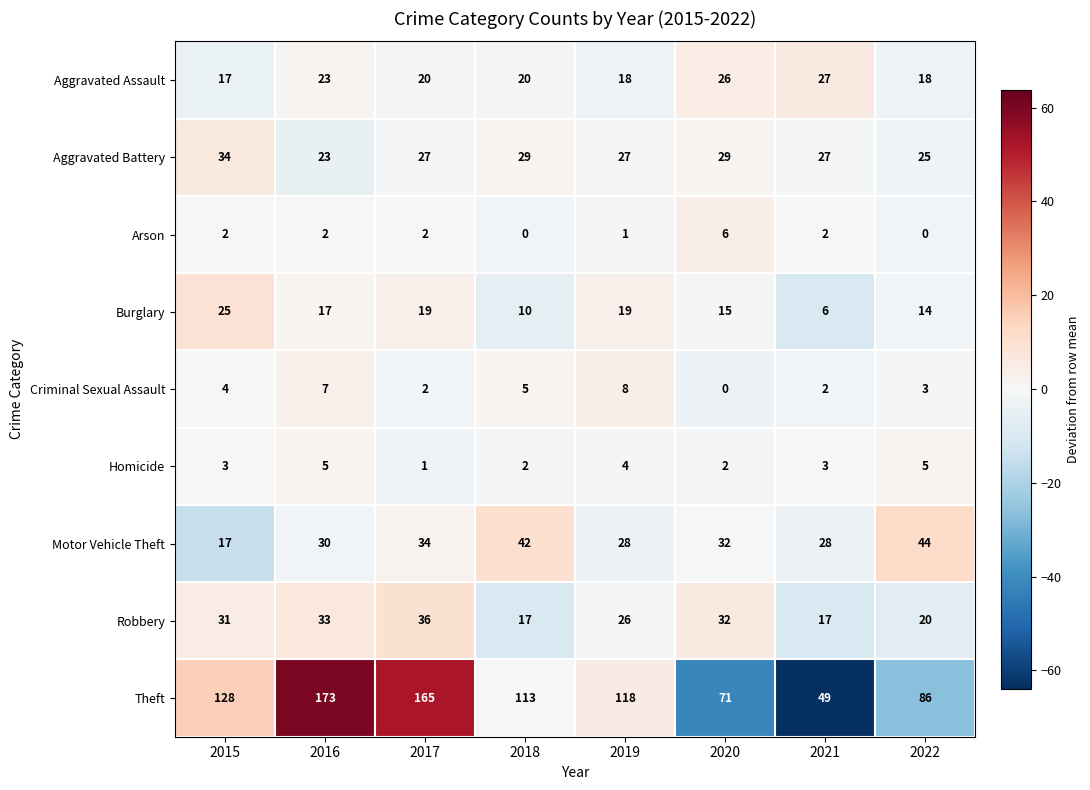

Which series has the largest total across all categories?

Theft